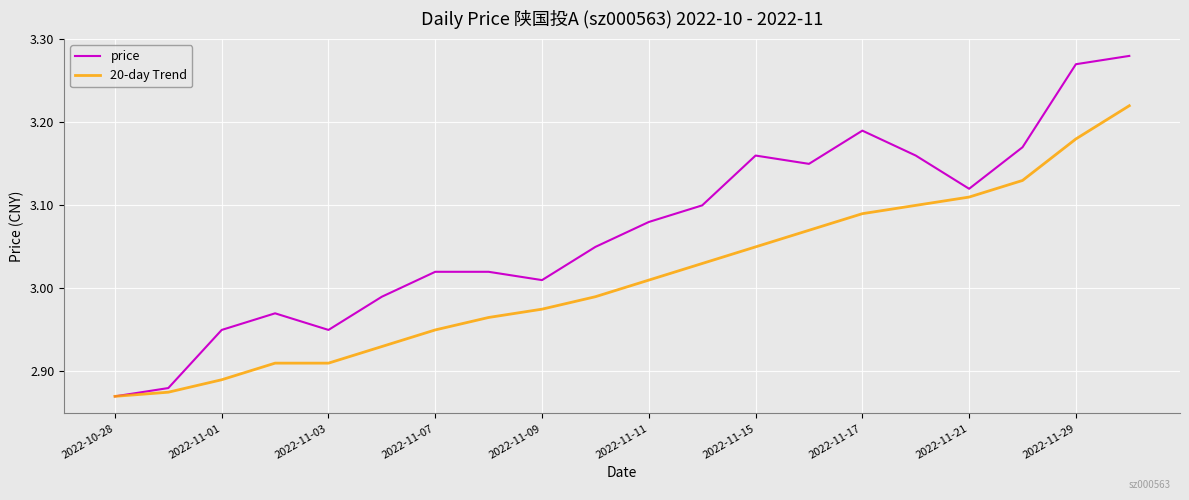

What is the sum of all 20-day Trend values?

60.3